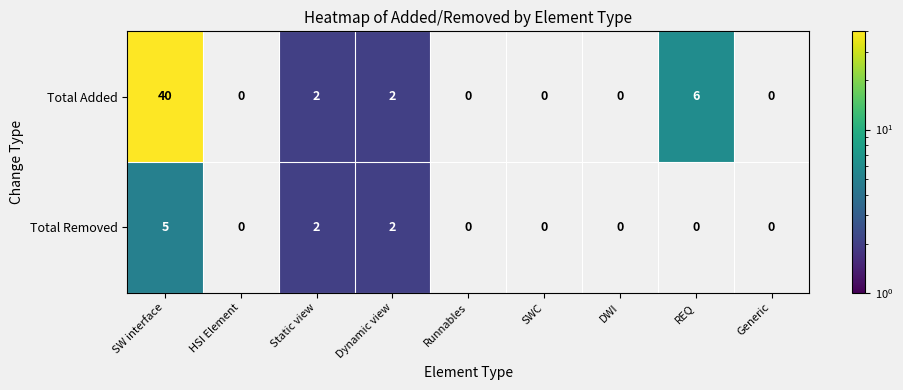

The Total Added series shows 1 at Static view. True or false?

False